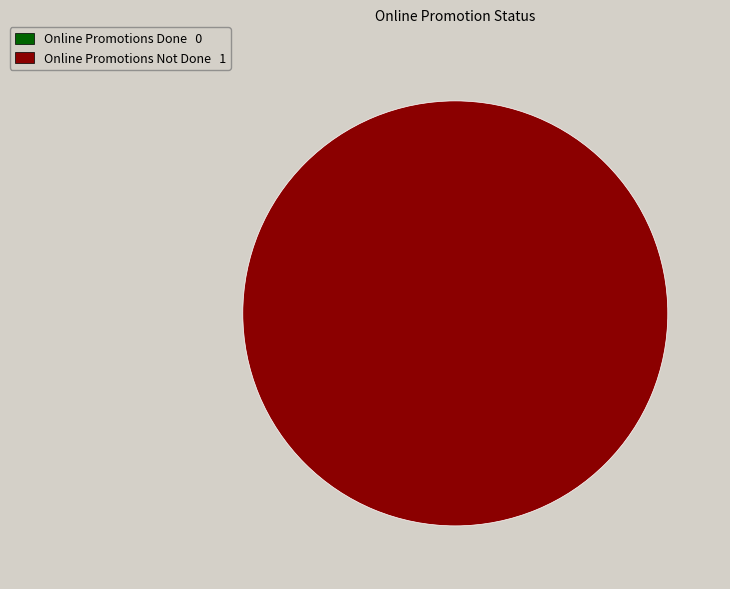

Which has a higher value, Online Promotions Done or Online Promotions Not Done?

Online Promotions Not Done